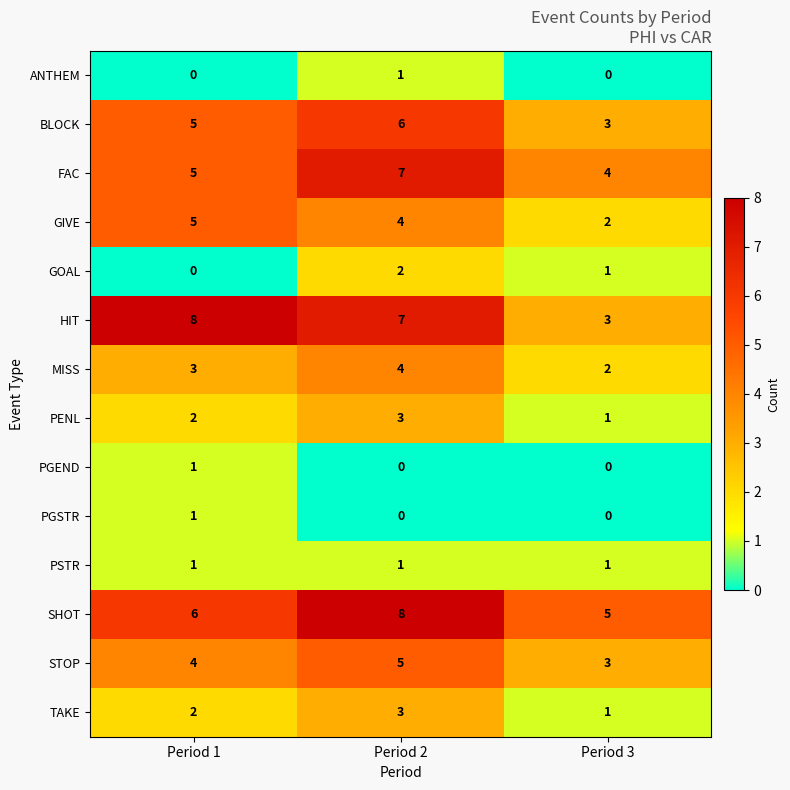

Which series has the largest range (max minus min)?

HIT